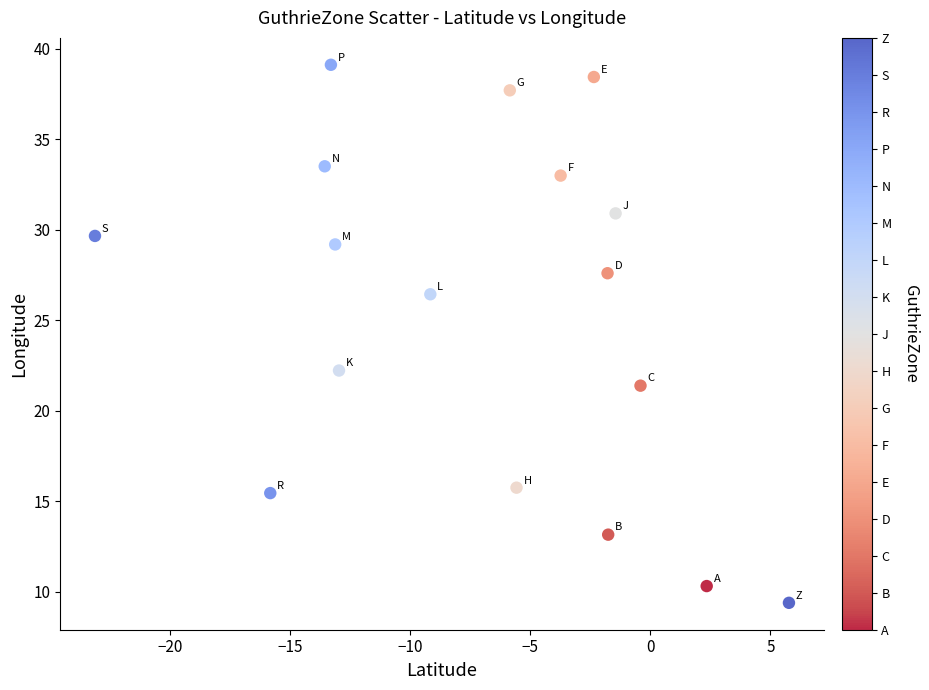

What Y value in the scatter plot is closest to 24?

22.2